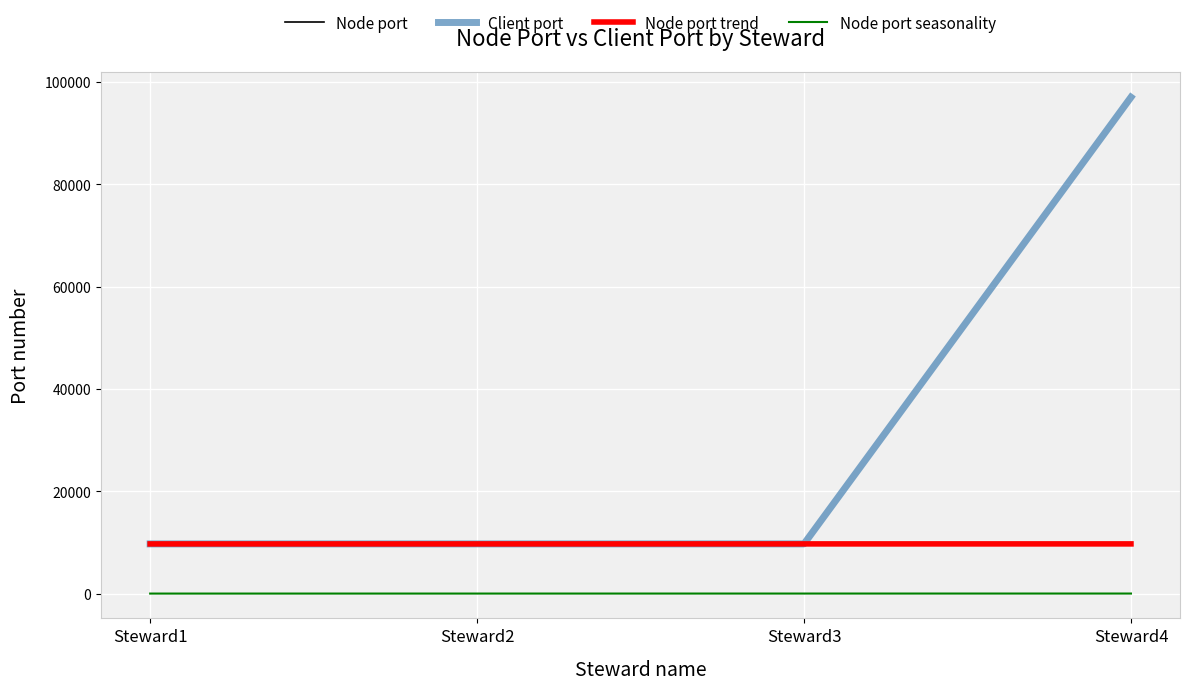

Does the chart have visible grid lines?

Yes